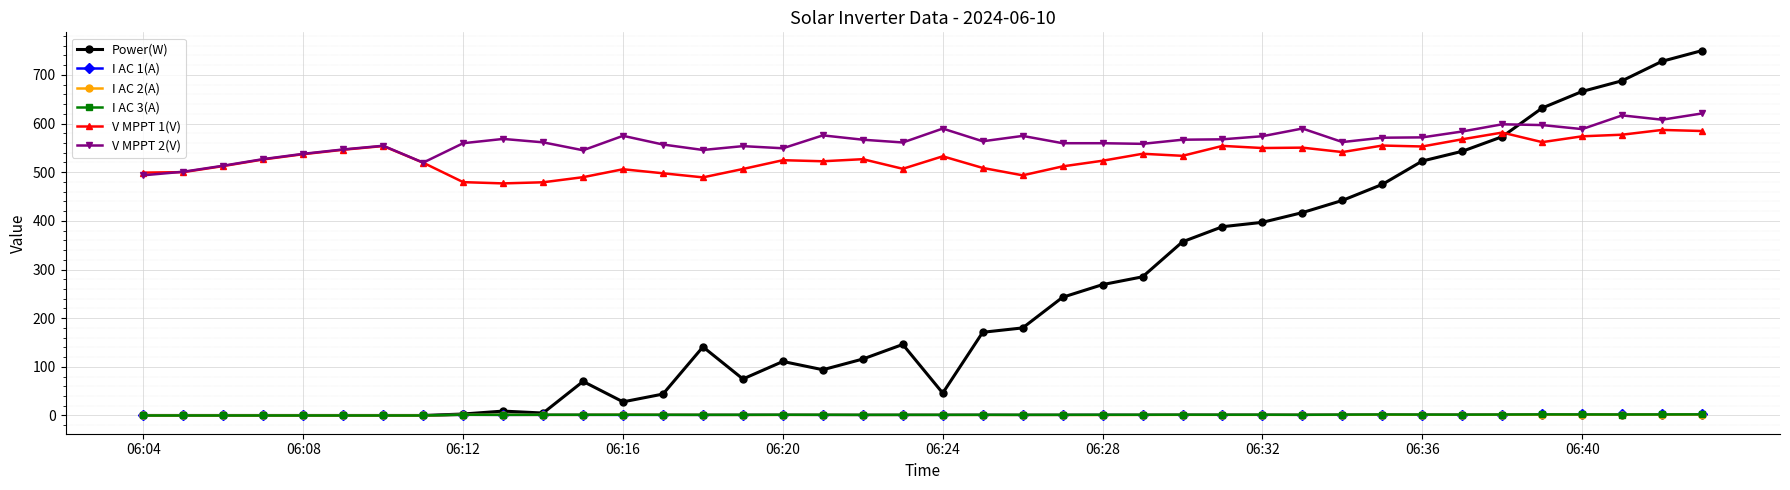

At how many categories does at least one series exceed 236?

40